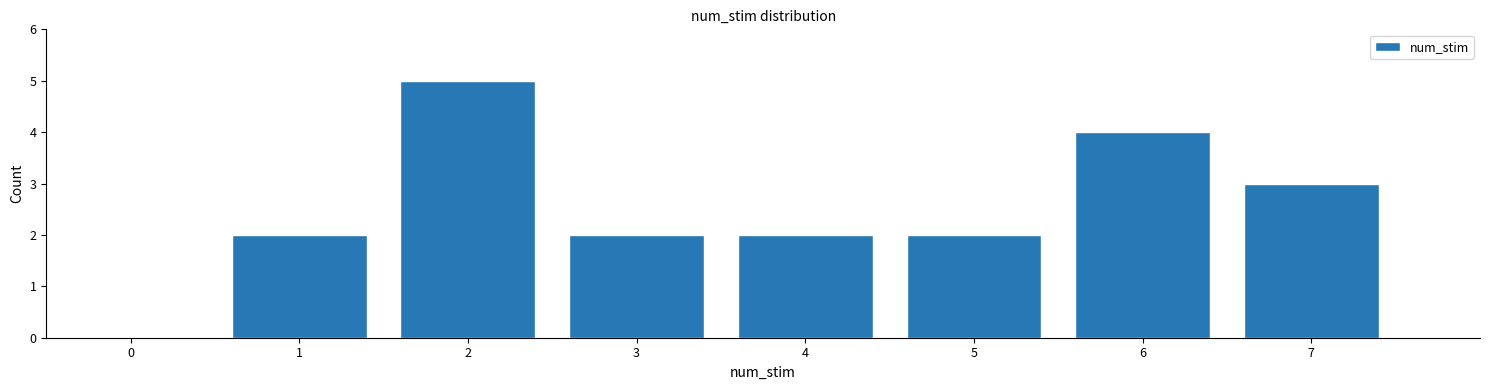

Reading right to left, extract all data points from this chart.

7=3	6=4	5=2	4=2	3=2	2=5	1=2	0=0